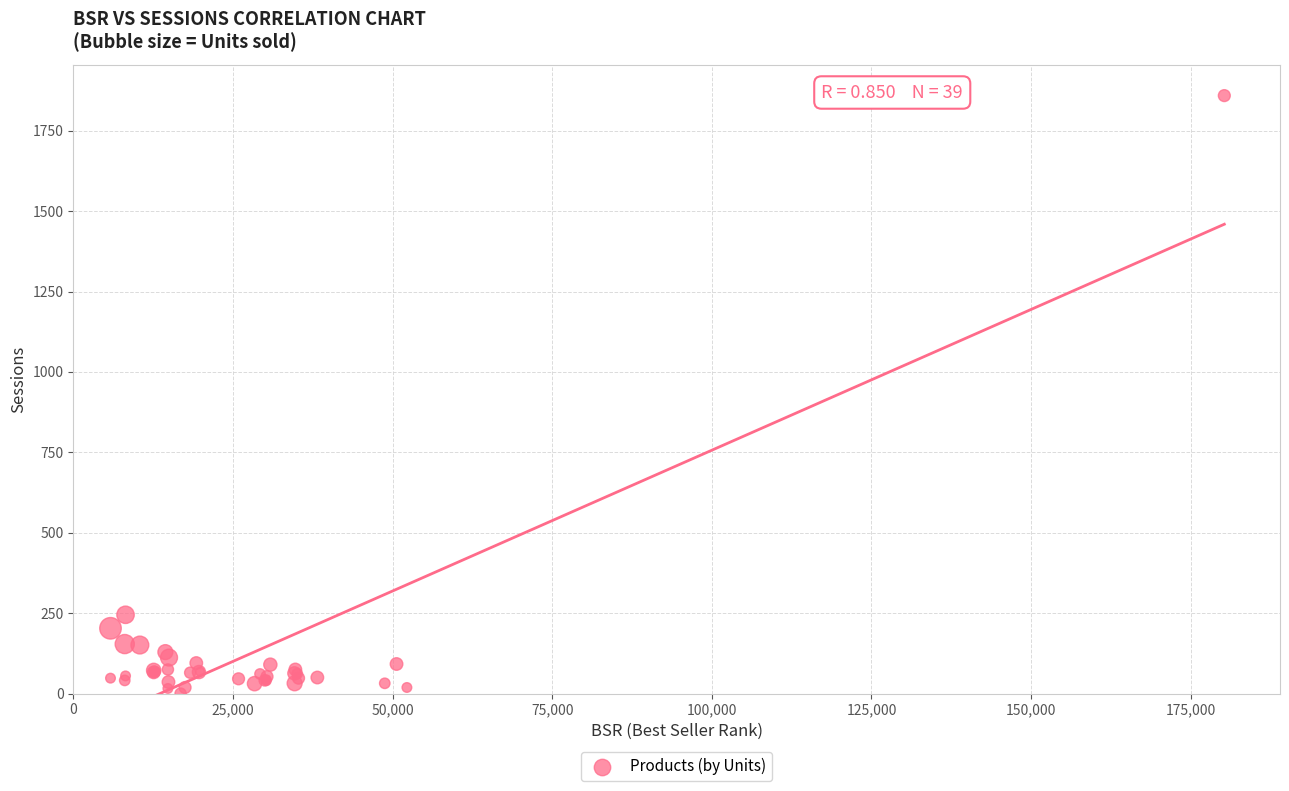

What Y value in the scatter plot is closest to 929?

245